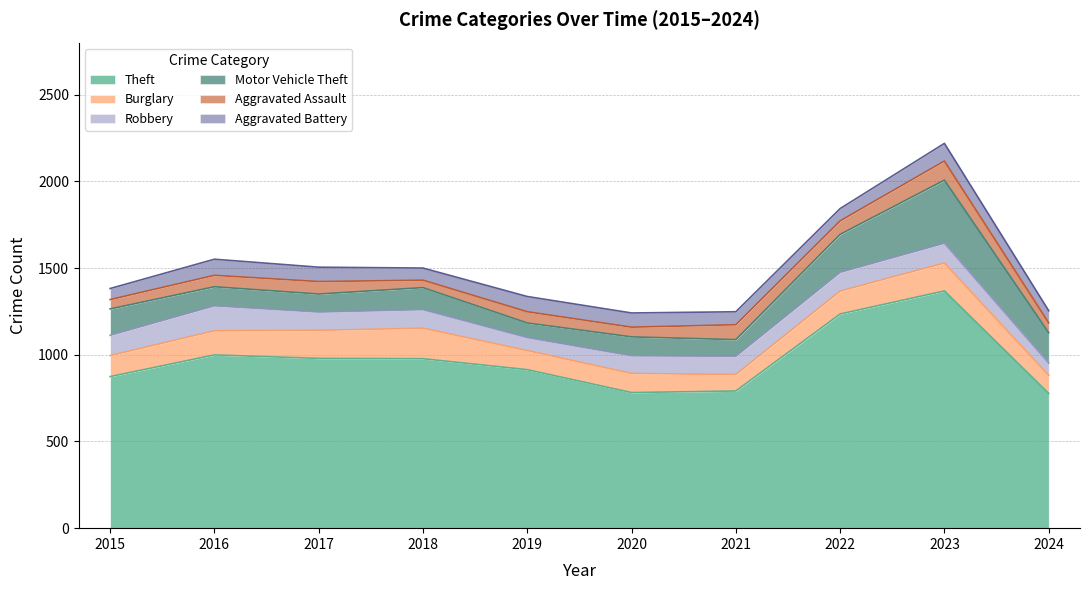

How many interior local valleys does the Theft series have?

1